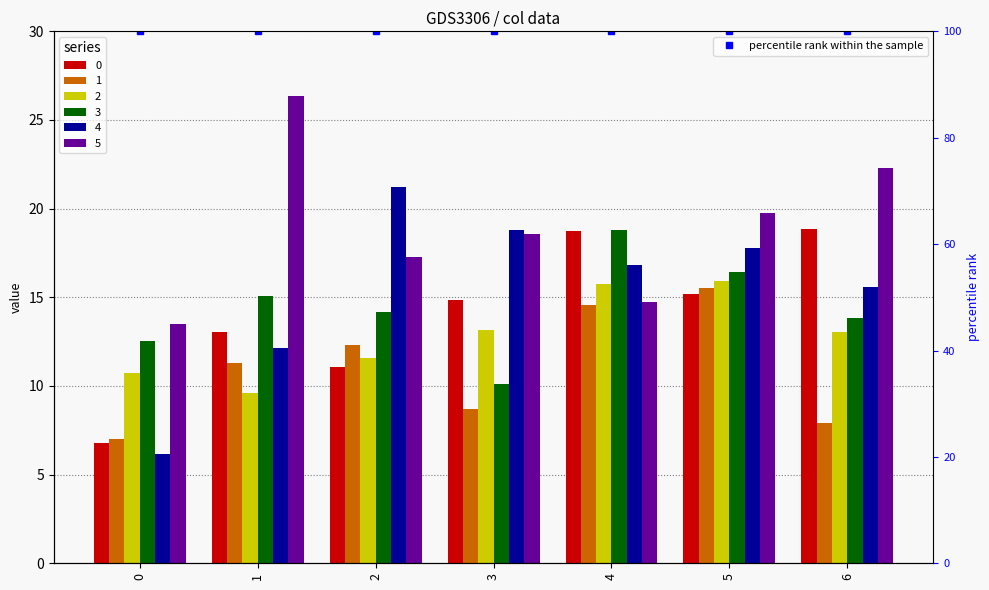

Count the number of data series in this chart.

6